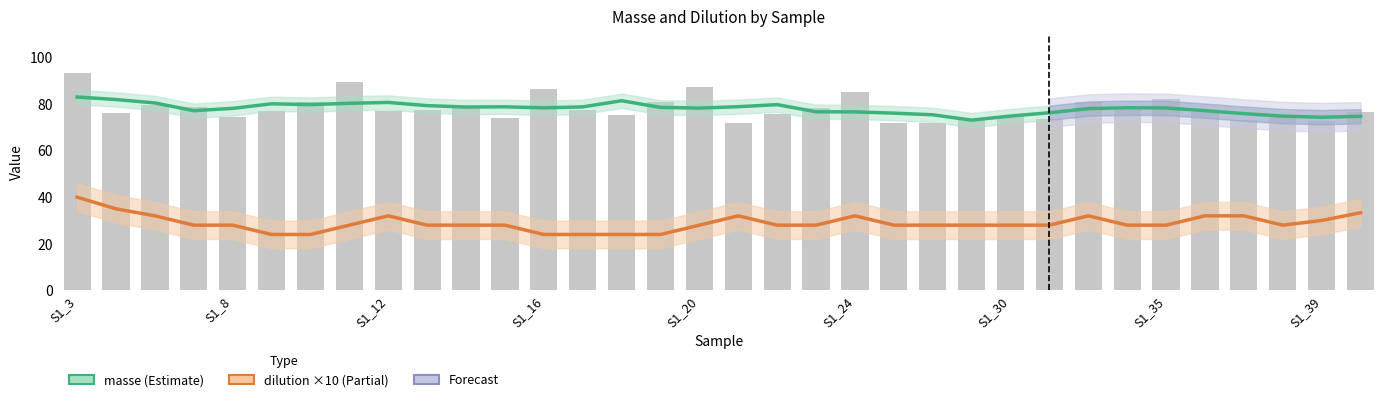

Which series changed the most between 11 and 15?

dilution ×10 (Estimate partial)